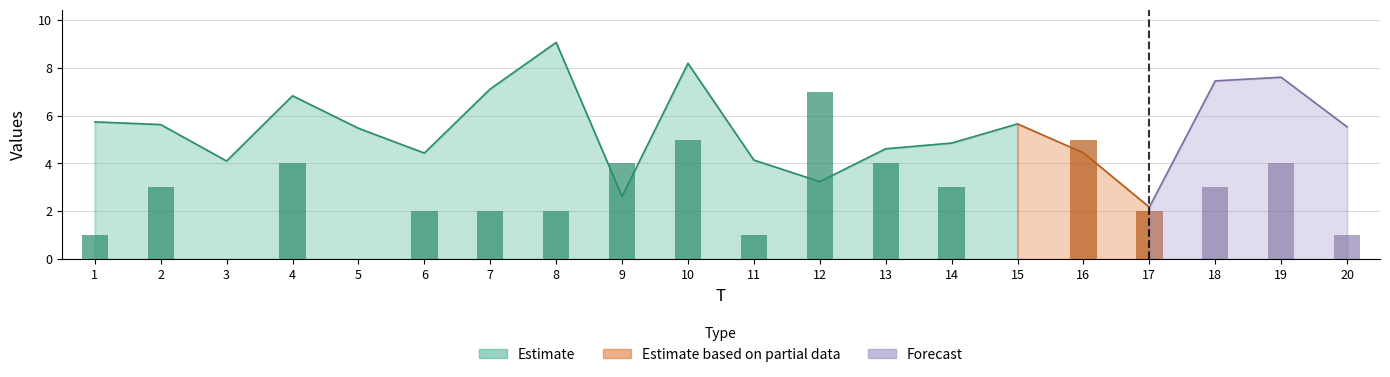

Does the chart contain stacked bars?

No